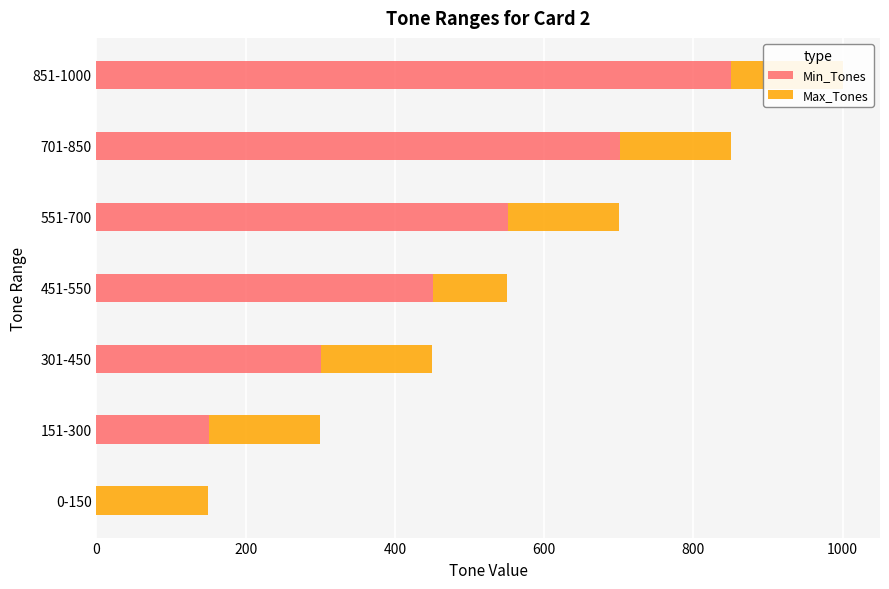

What is the sum of all Min_Tones values?

3006